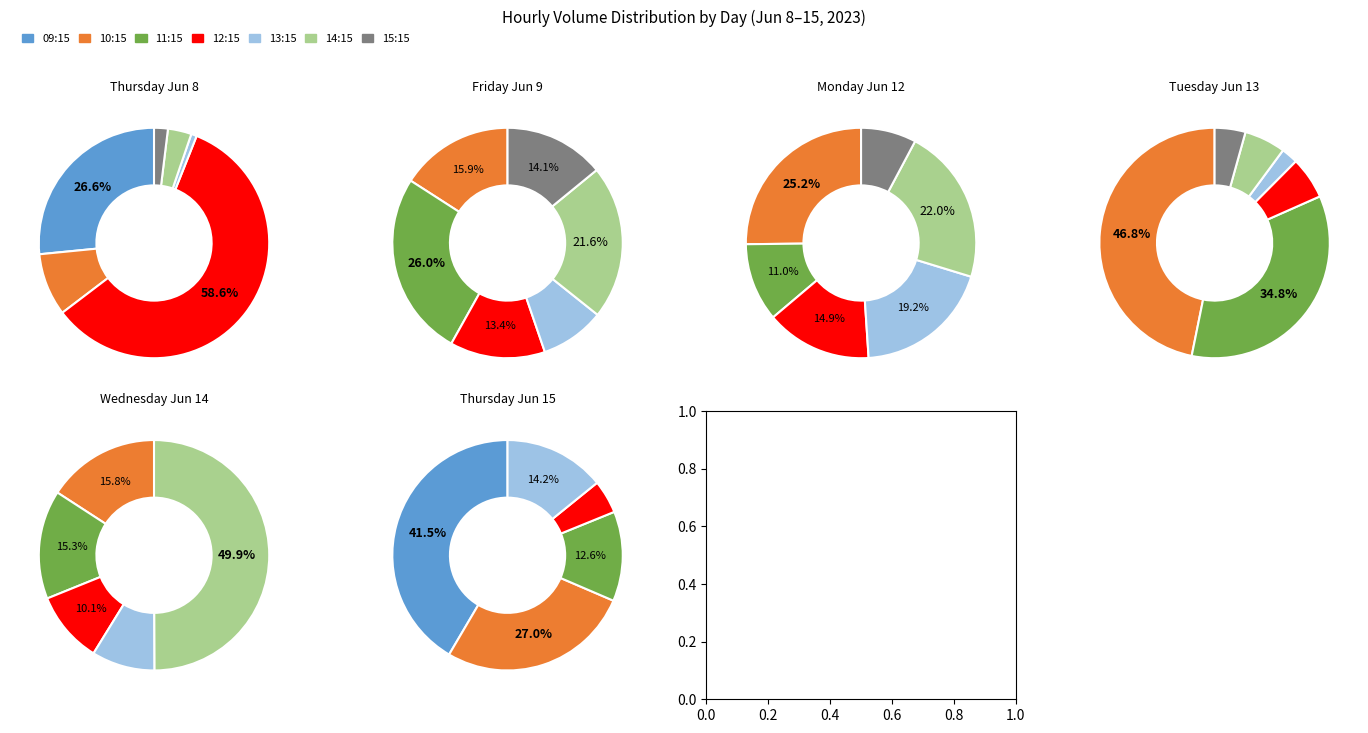

Does any single category account for the majority?

No